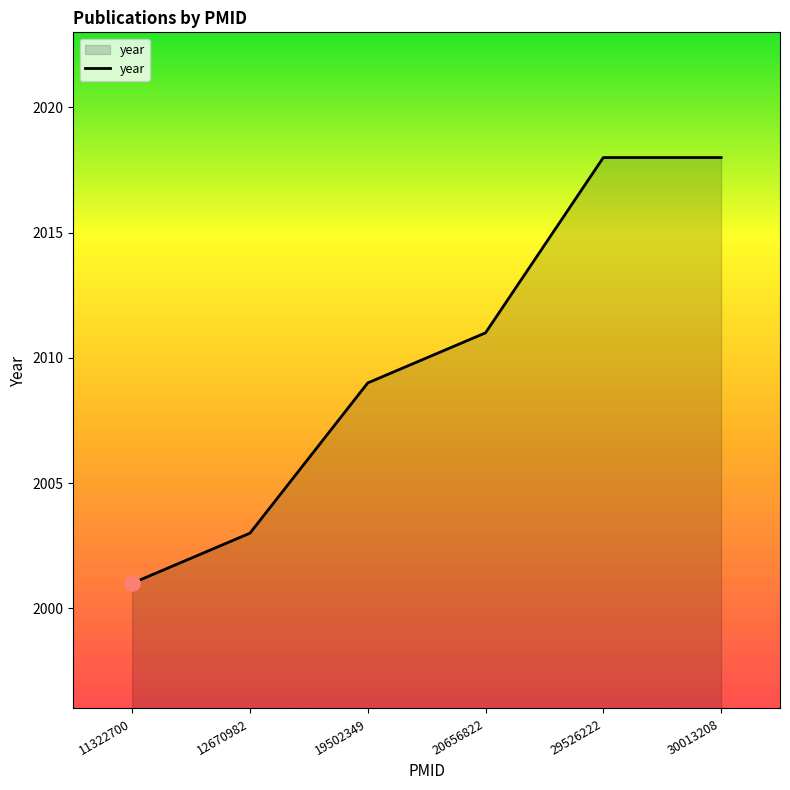

Approximately how many times larger is the value at 12670982 compared to 30013208?

1.0